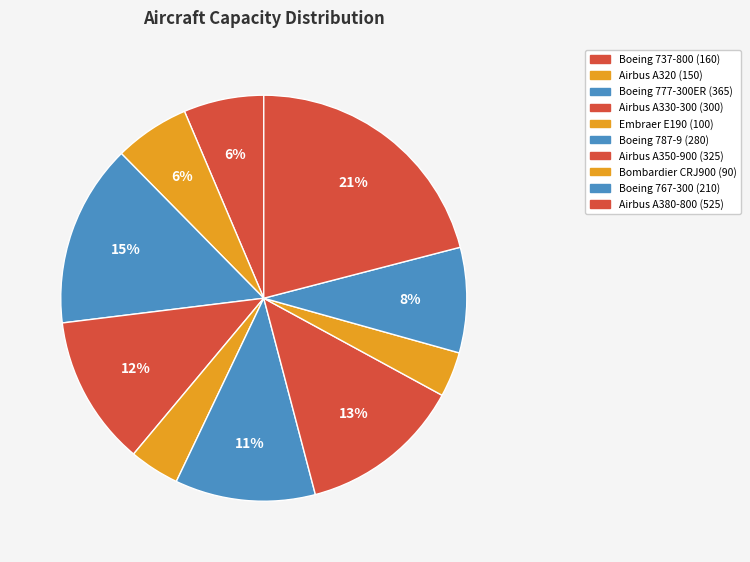

How many slices are in this pie chart?

10